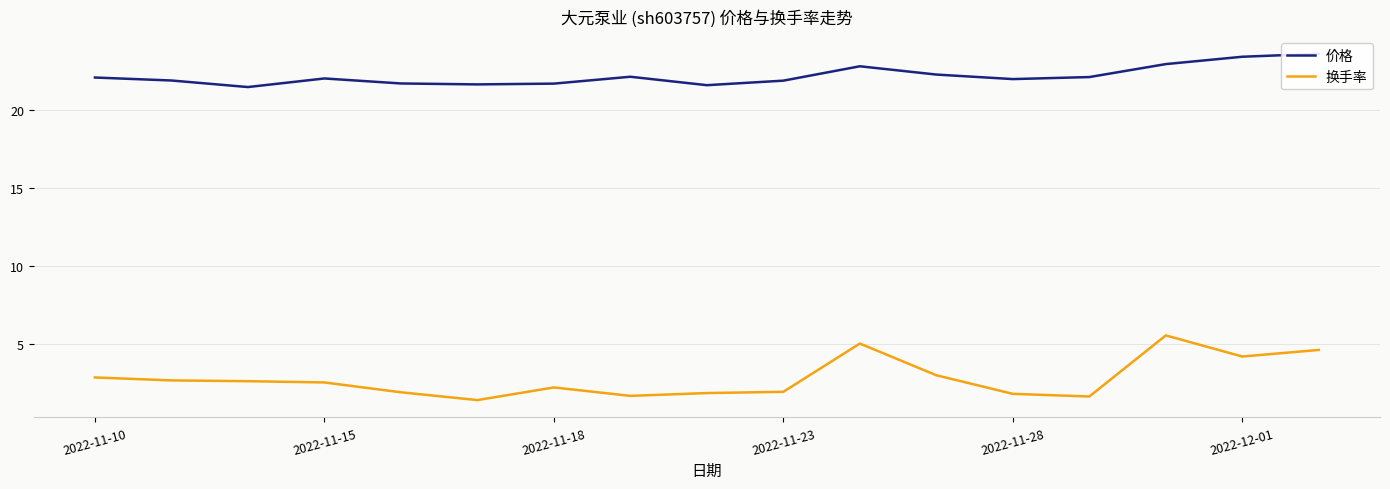

True or false: 价格 and 换手率 cross at least once.

False